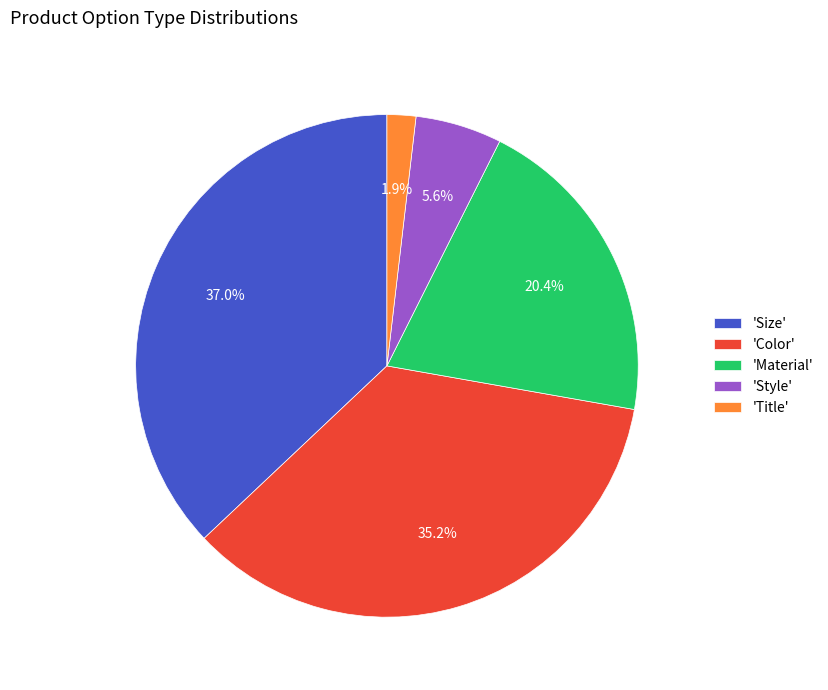

Count the number of slices in the pie.

5